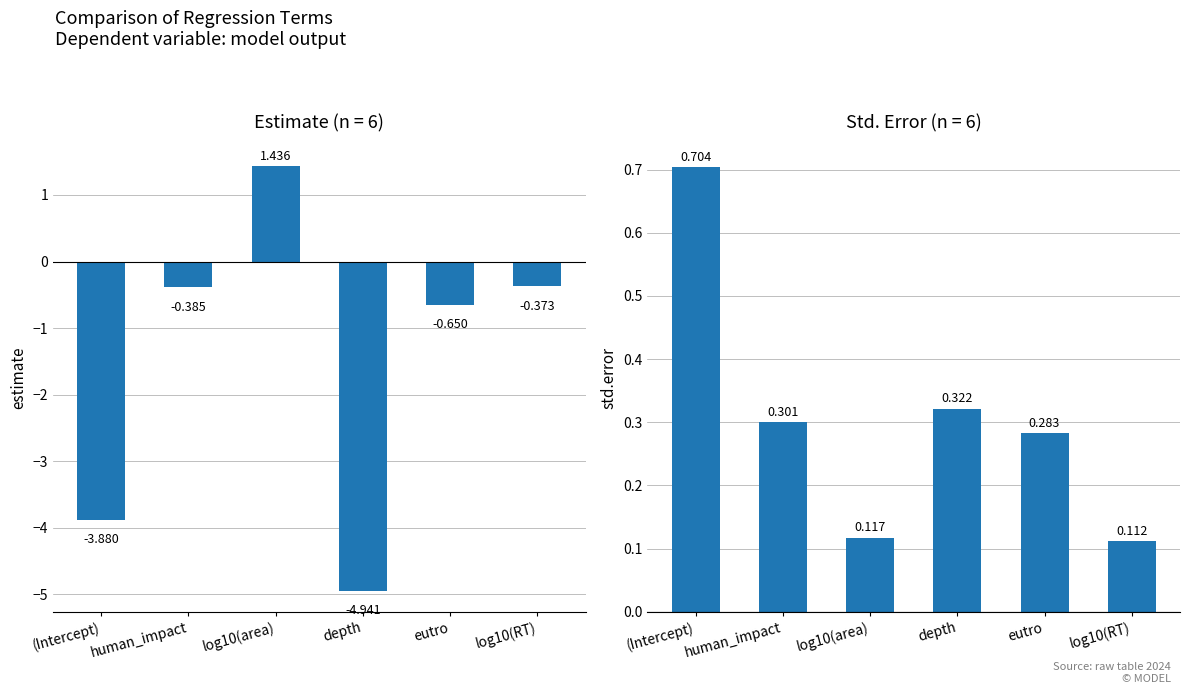

What is the difference between the maximum and minimum values in the std.error series?

0.6